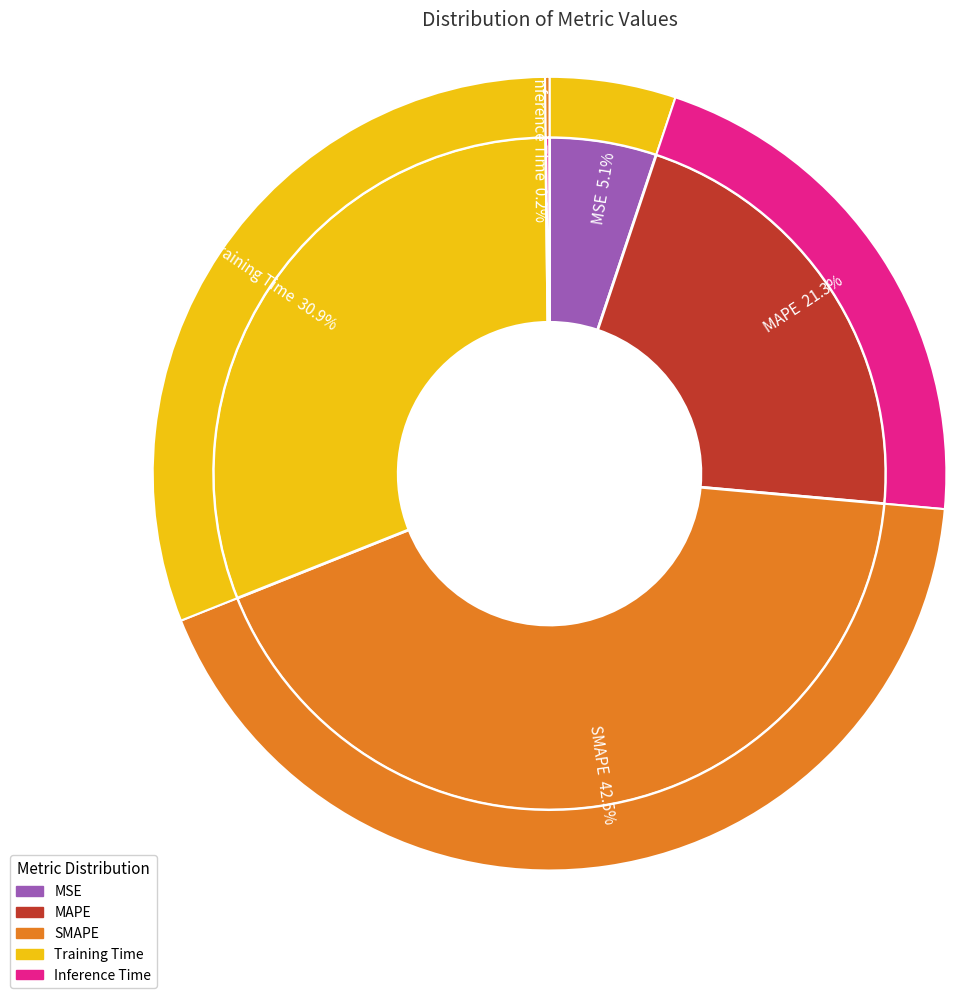

Between Training Time and MAPE, which is larger?

Training Time